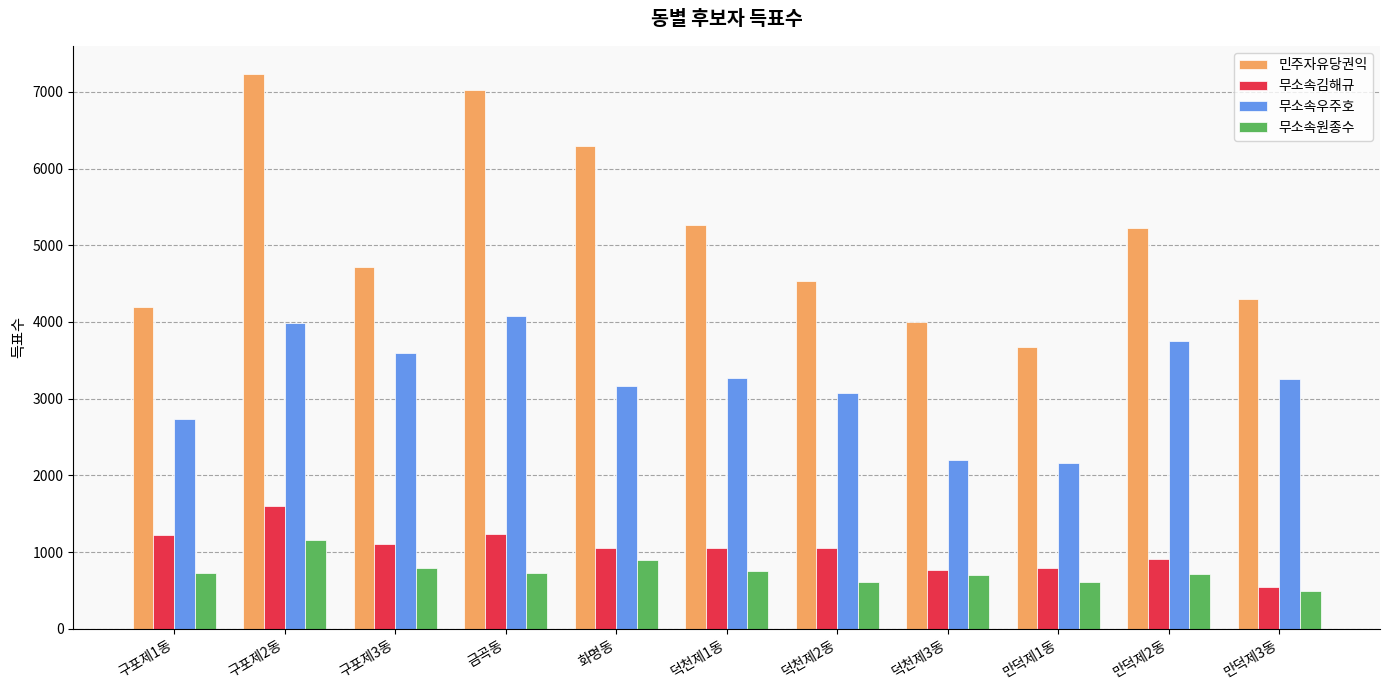

What is the label of the 7th bar from the right?

화명동